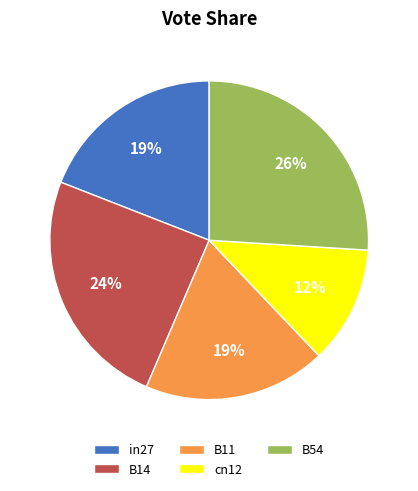

Does in27 represent more than half of the total?

No